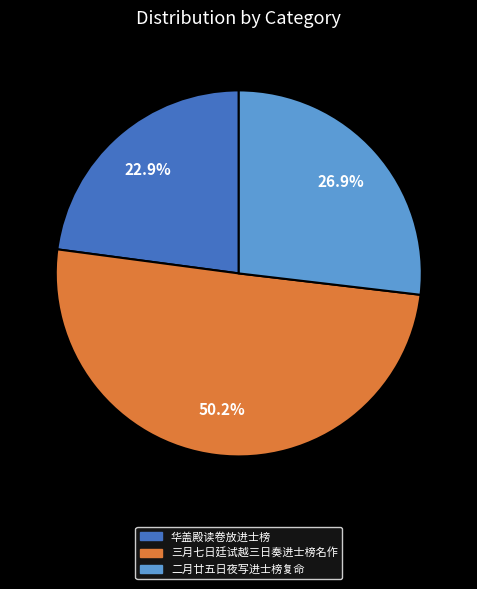

What percentage is the 二月廿五日夜写进士榜复命 slice, to the nearest percent?

27%